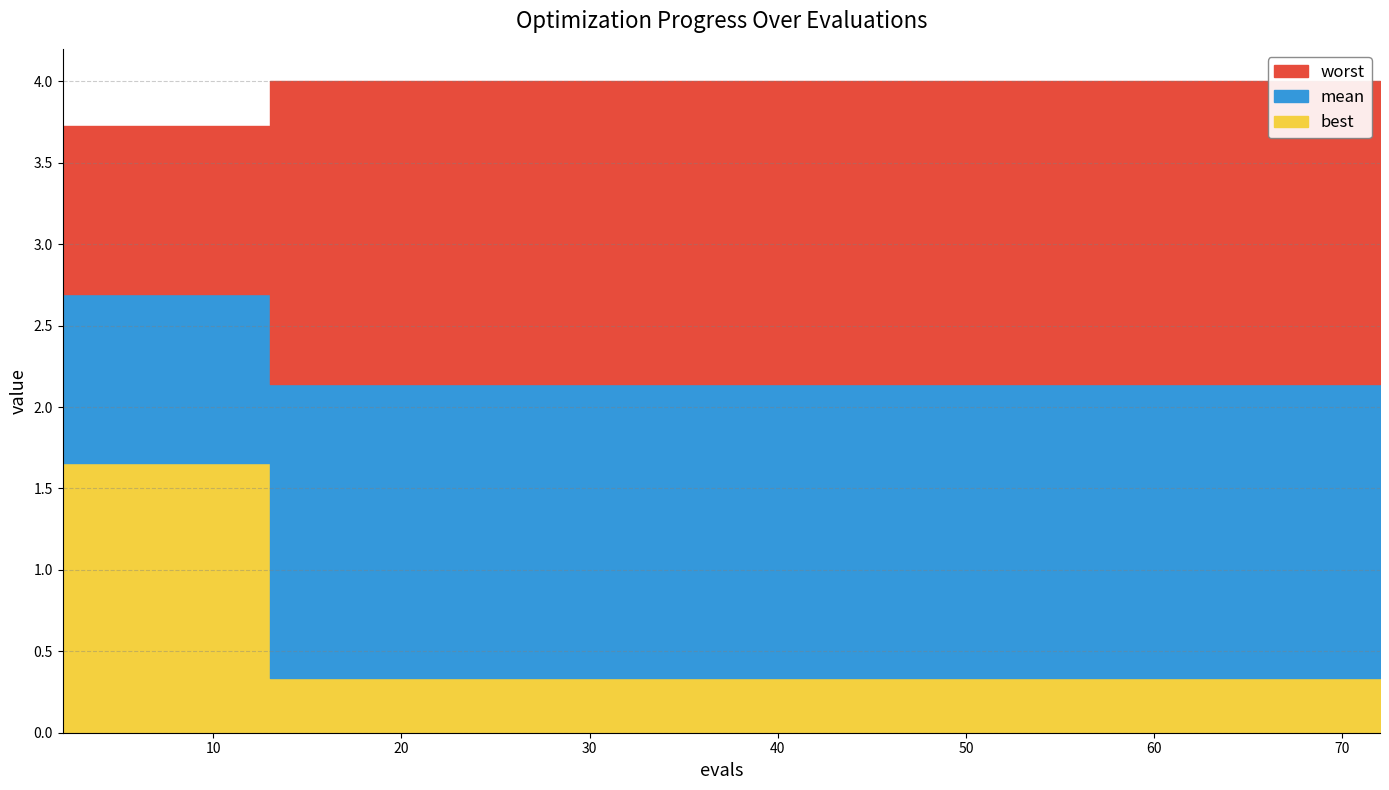

Does the chart have visible grid lines?

Yes